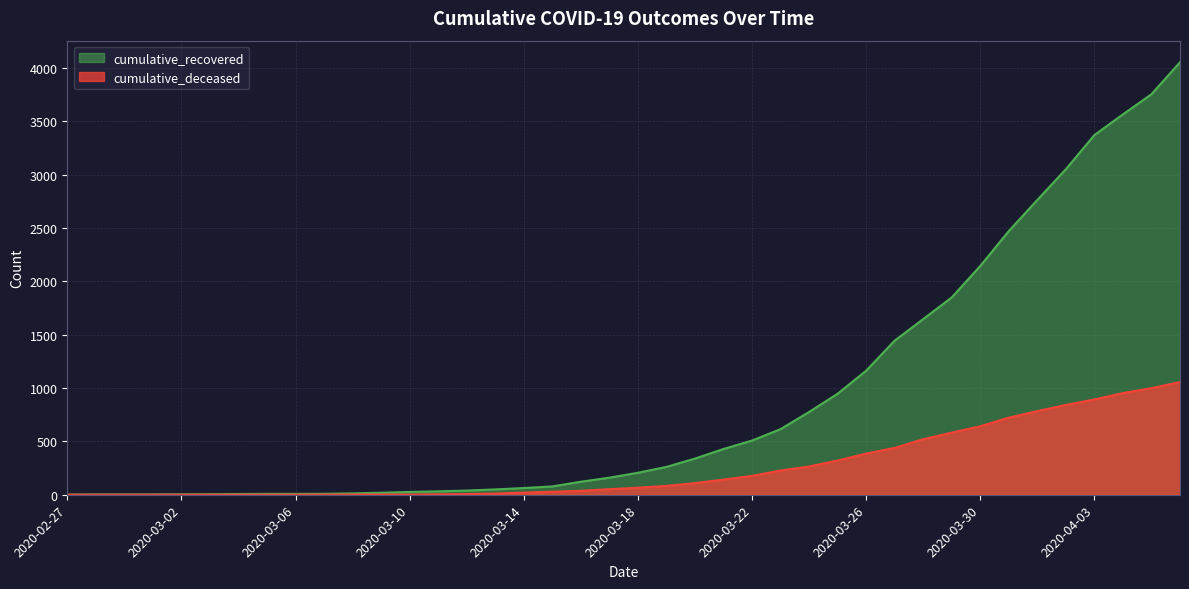

True or false: cumulative_recovered and cumulative_deceased cross at least once.

False